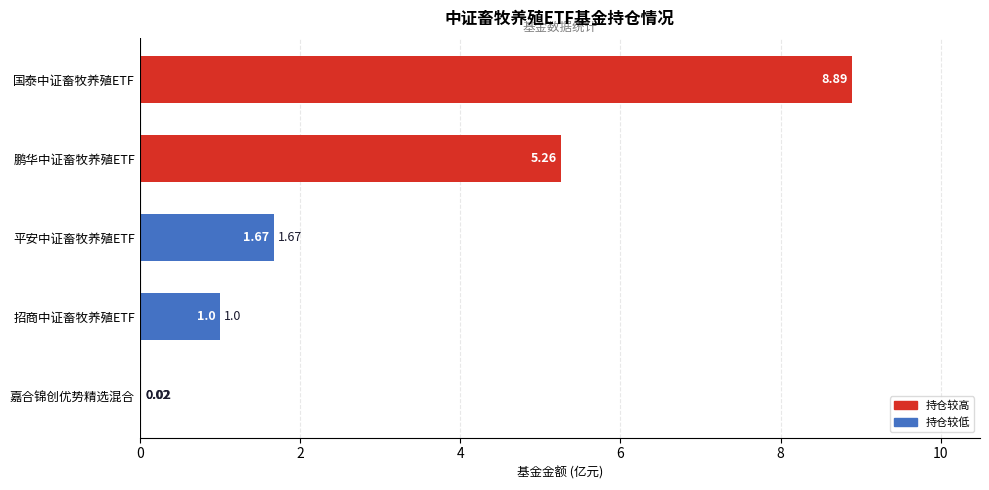

Which has a higher value, 嘉合锦创优势精选混合 or 国泰中证畜牧养殖ETF?

国泰中证畜牧养殖ETF